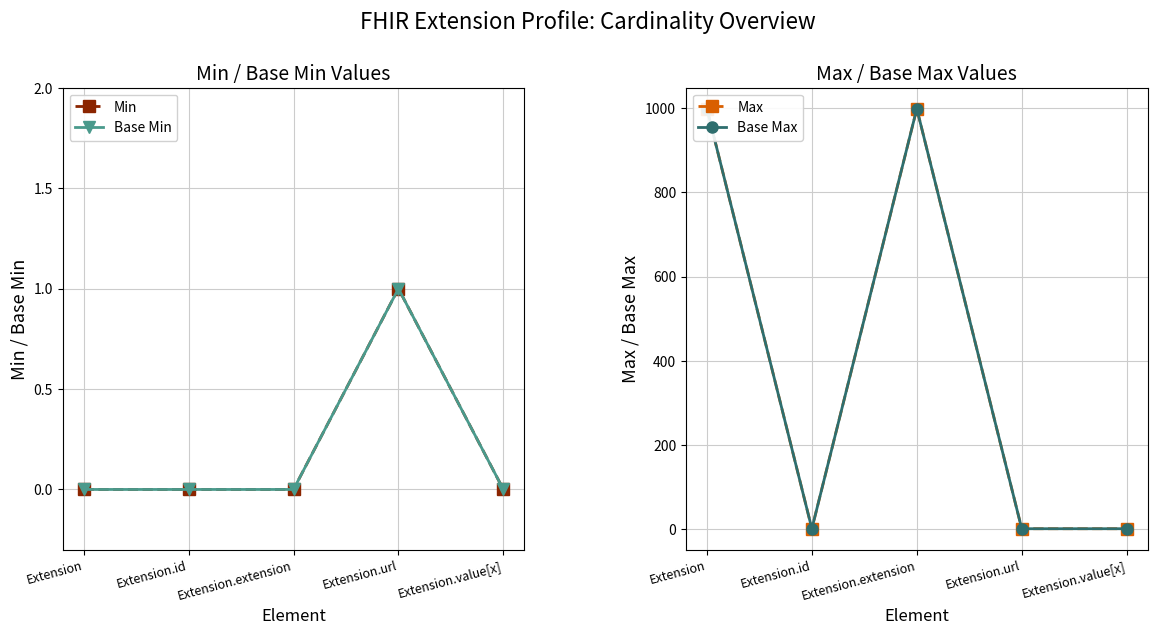

At which label is Base Min closest to 0?

Extension